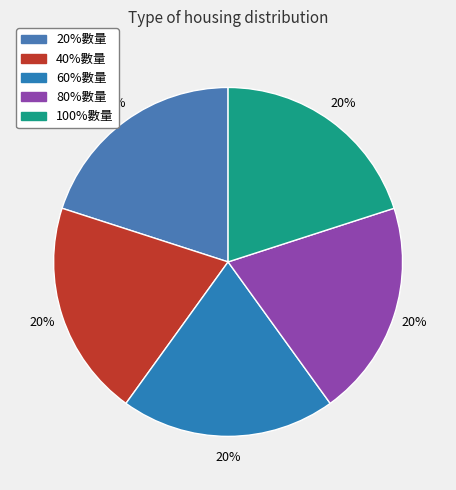

To the nearest percent, what is the average slice percentage?

20%